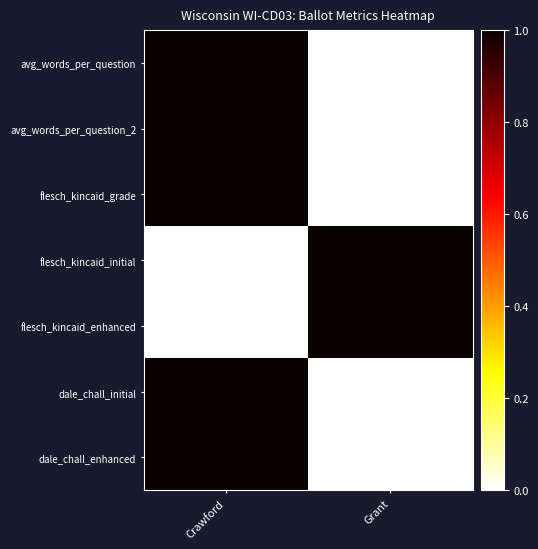

What is the difference between the highest and lowest values at Crawford?

1